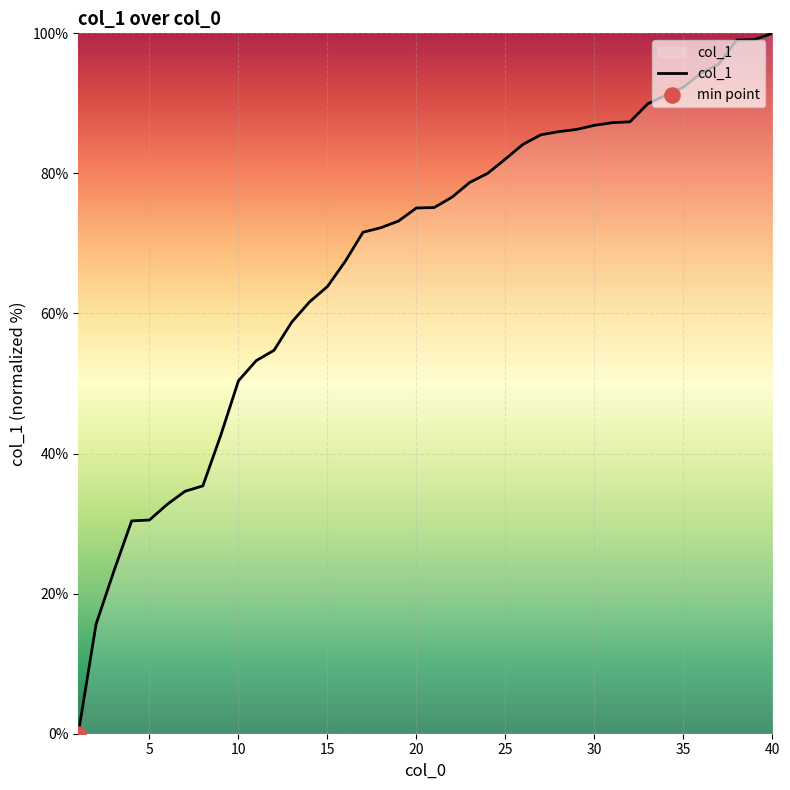

What is the difference between the maximum and minimum values?

100.0